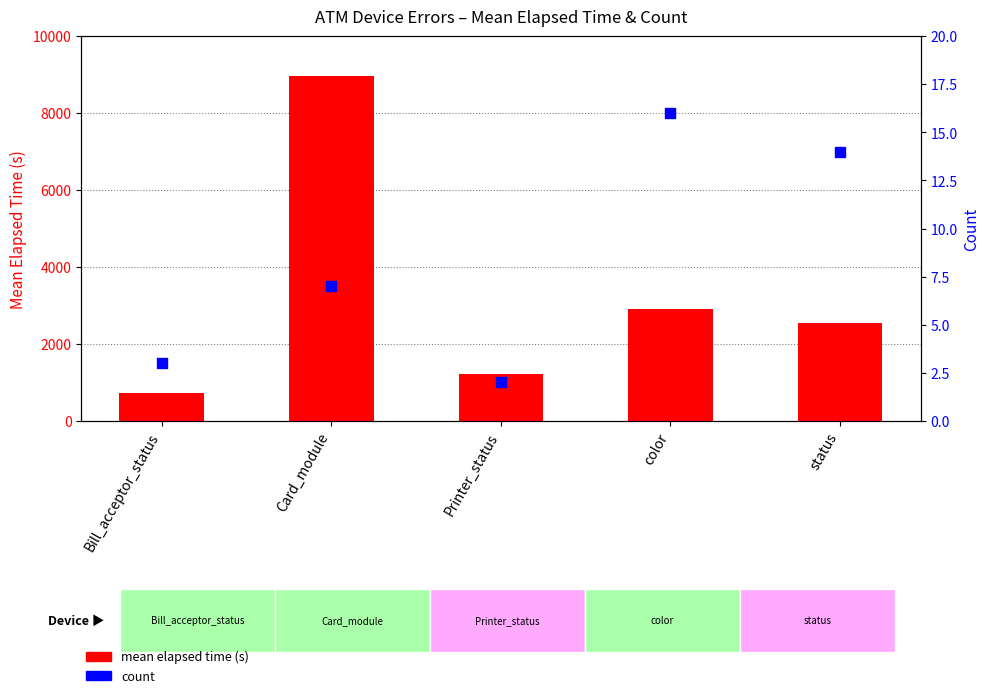

Is the value of mean elapsed time (s) at Bill_acceptor_status greater than the value of count at Printer_status?

Yes